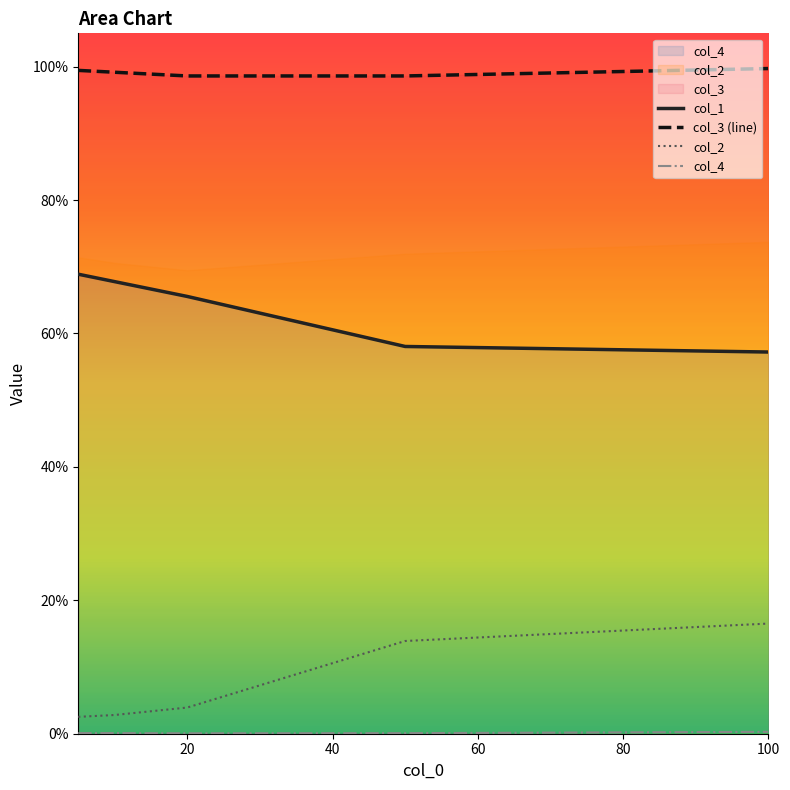

What is the difference between the highest and lowest values at 5?

1.0